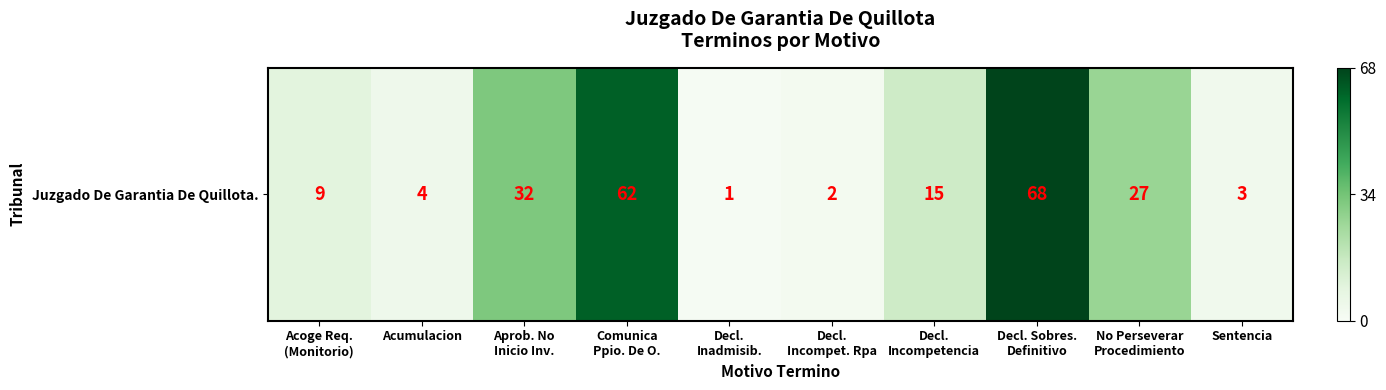

True or false: the data shows 27 at No Perseverar
Procedimiento.

True